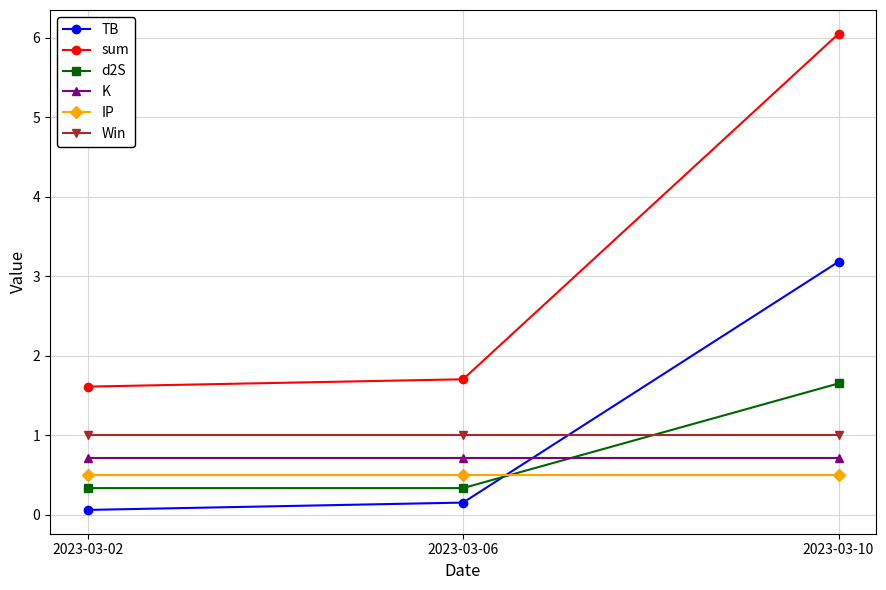

The value of Win at 2023-03-10 is 0.2. True or false?

False